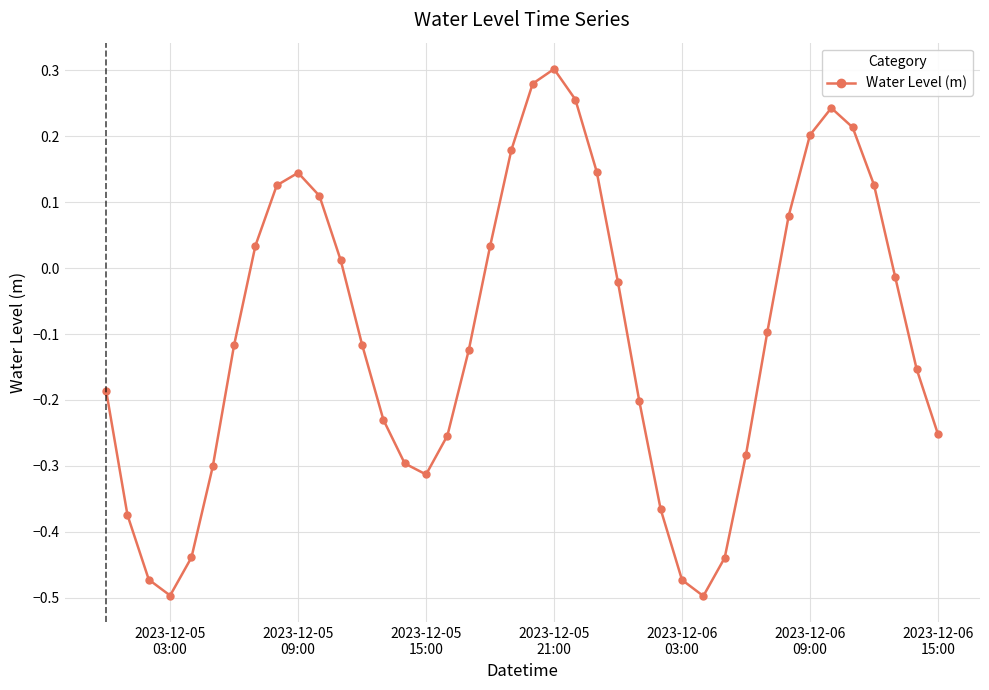

True or false: there are more than 0 points higher than both neighbors.

True